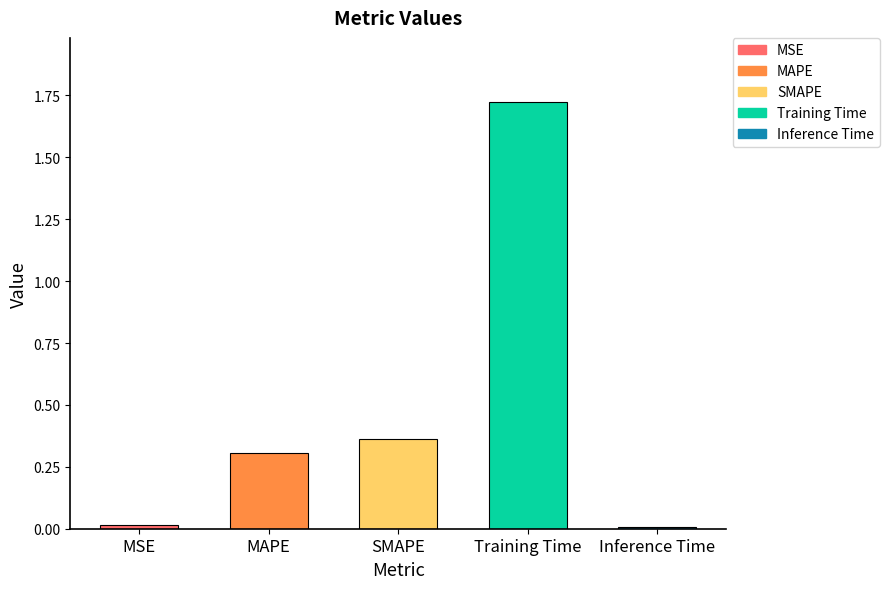

True or false: the data shows 0.1 at SMAPE.

False